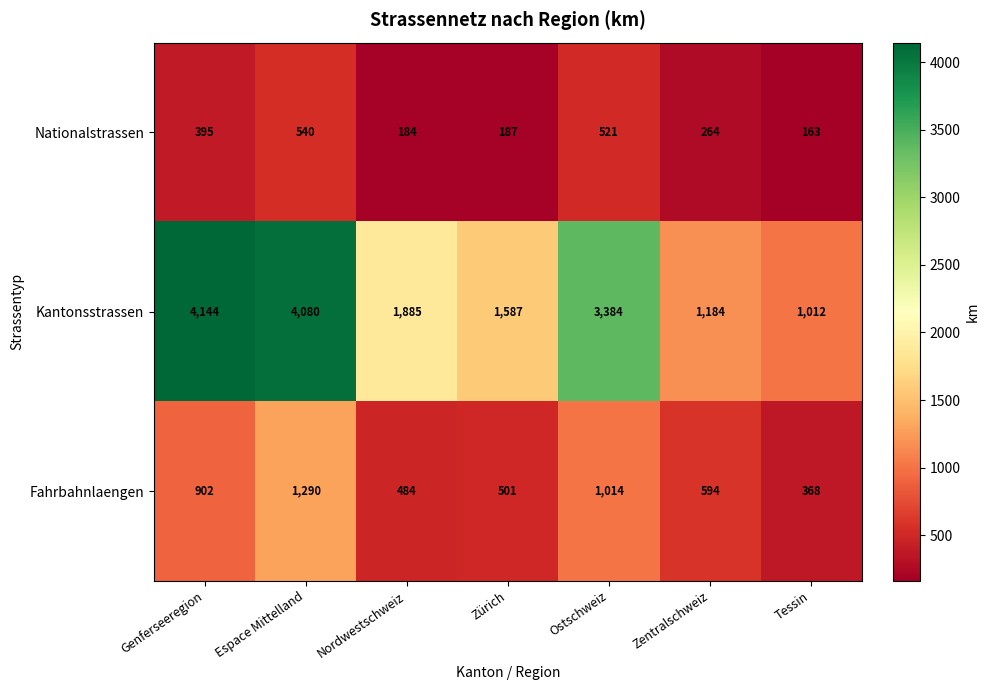

What is the total value across all series at Genferseeregion?

5441